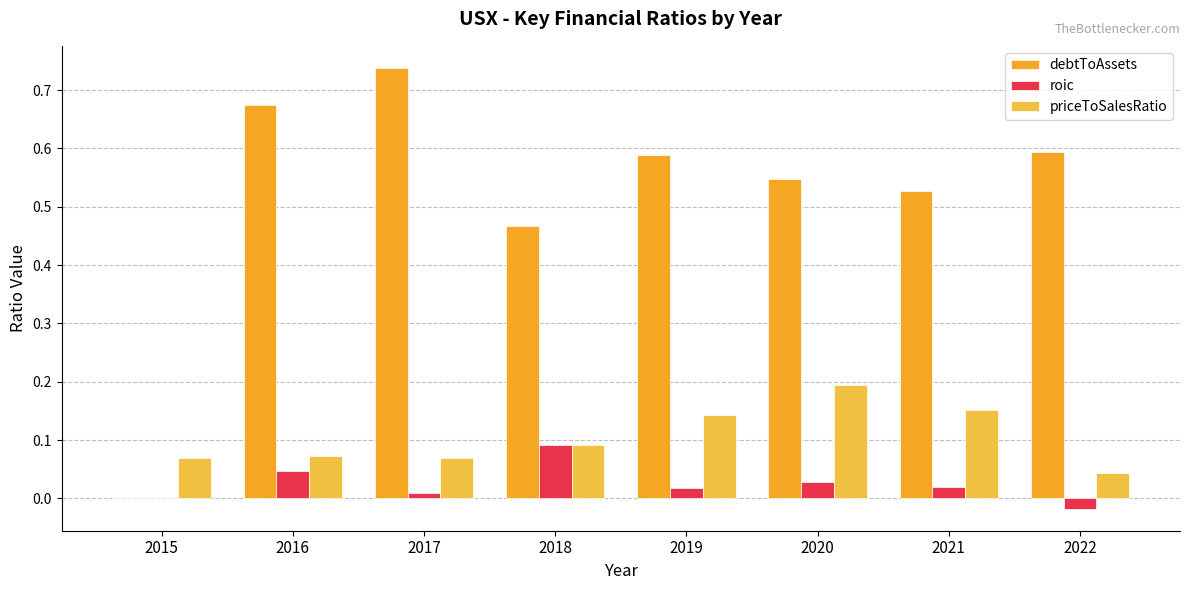

Reading left to right, transcribe all the data shown in this chart.

debtToAssets: 2015=0.0	2016=0.7	2017=0.7	2018=0.5	2019=0.6	2020=0.5	2021=0.5	2022=0.6
roic: 2015=0.0	2016=0.0	2017=0.0	2018=0.1	2019=0.0	2020=0.0	2021=0.0	2022=-0.0
priceToSalesRatio: 2015=0.1	2016=0.1	2017=0.1	2018=0.1	2019=0.1	2020=0.2	2021=0.2	2022=0.0